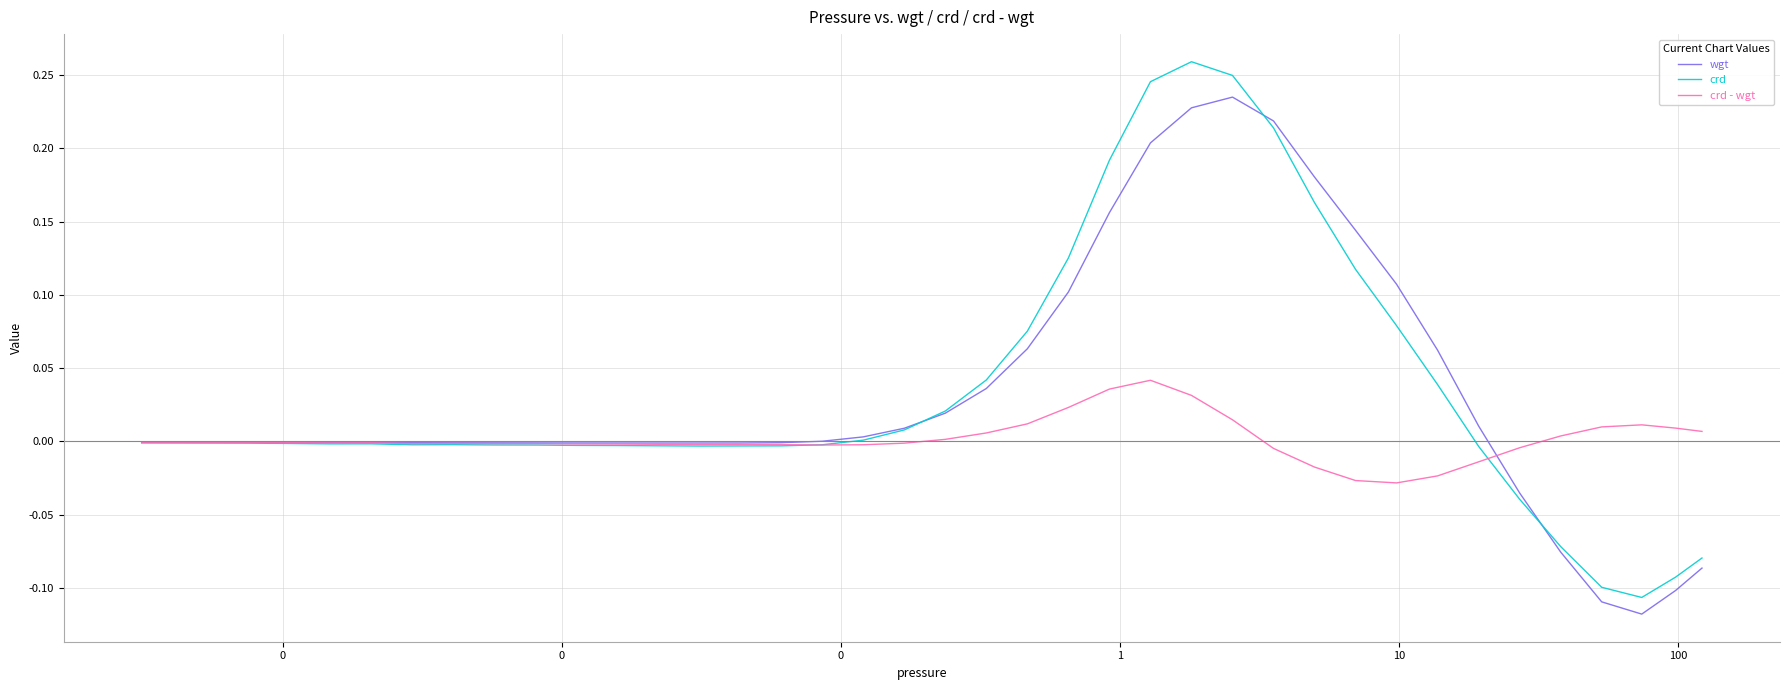

After their last crossing, which series has the higher values: wgt or crd?

crd